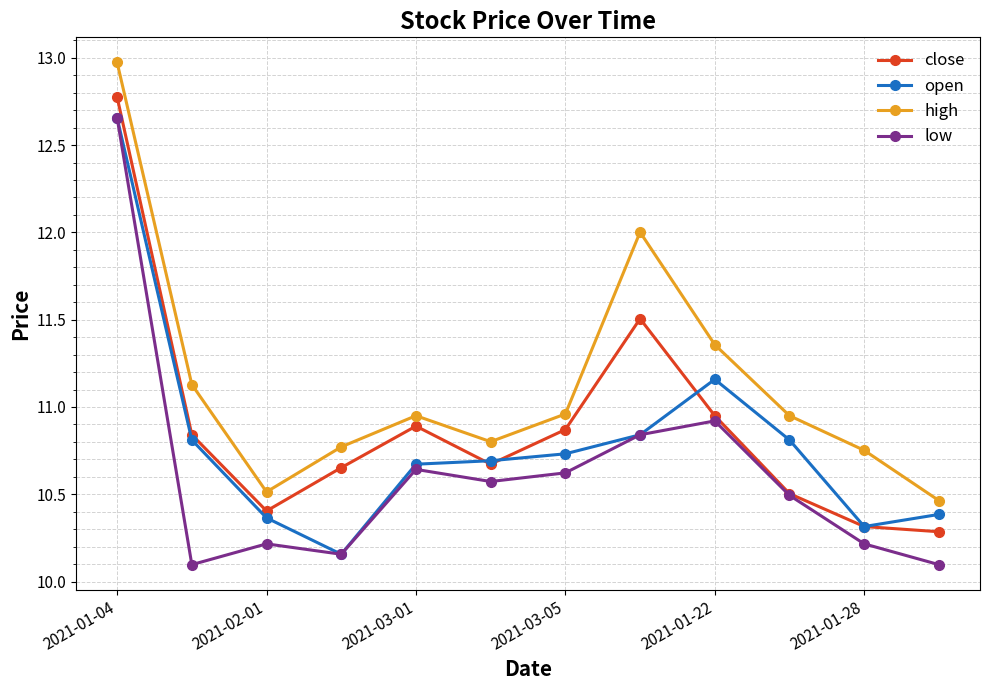

List the series in order of their overall mean, lowest first.

low, open, close, high